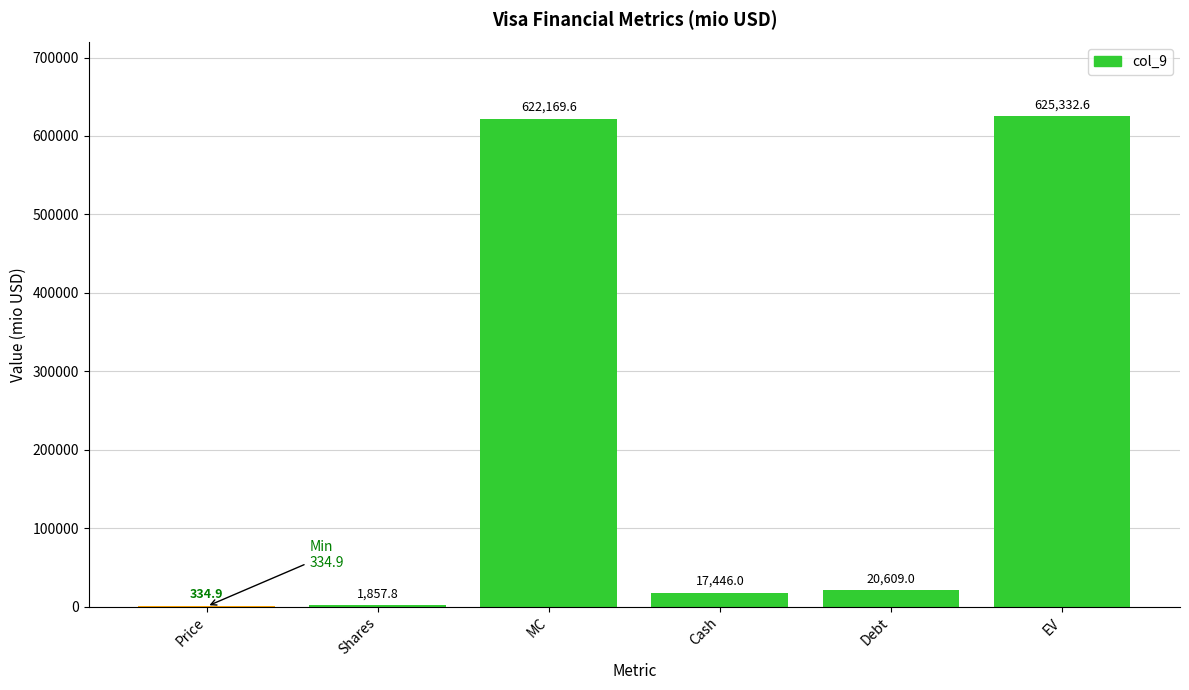

Reading left to right, extract all data points from this chart.

Price=334.9	Shares=1857.8	MC=622169.6	Cash=17446.0	Debt=20609.0	EV=625332.6